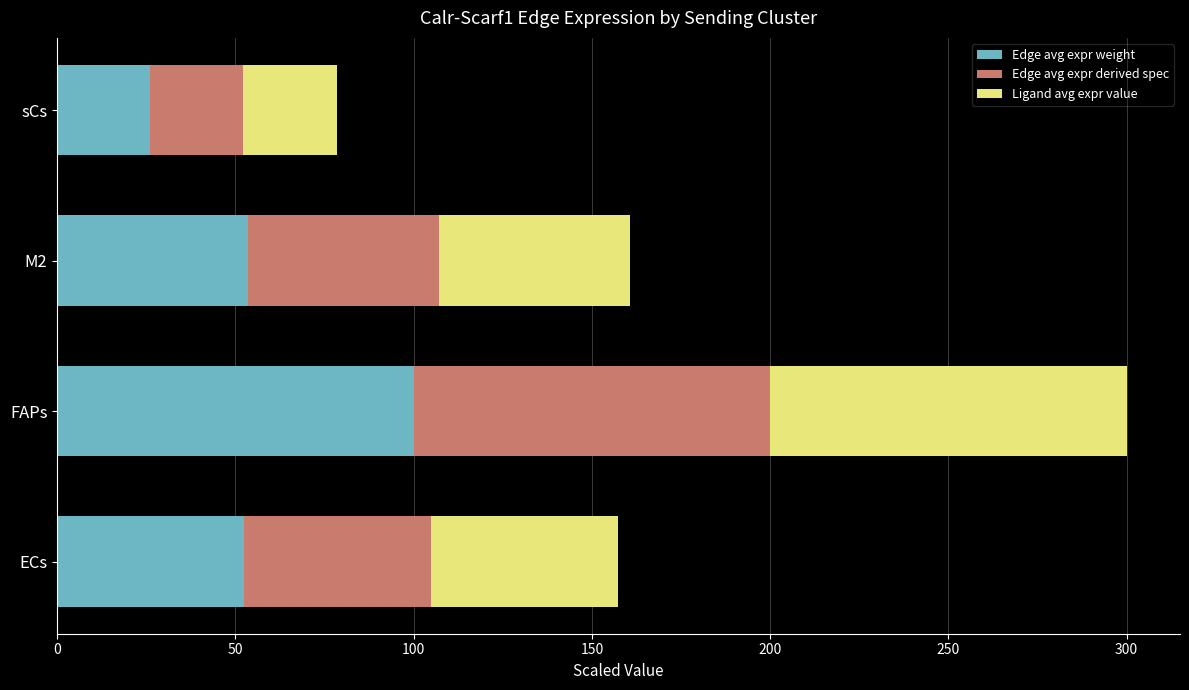

Read the Edge avg expr weight value at ECs.

52.5